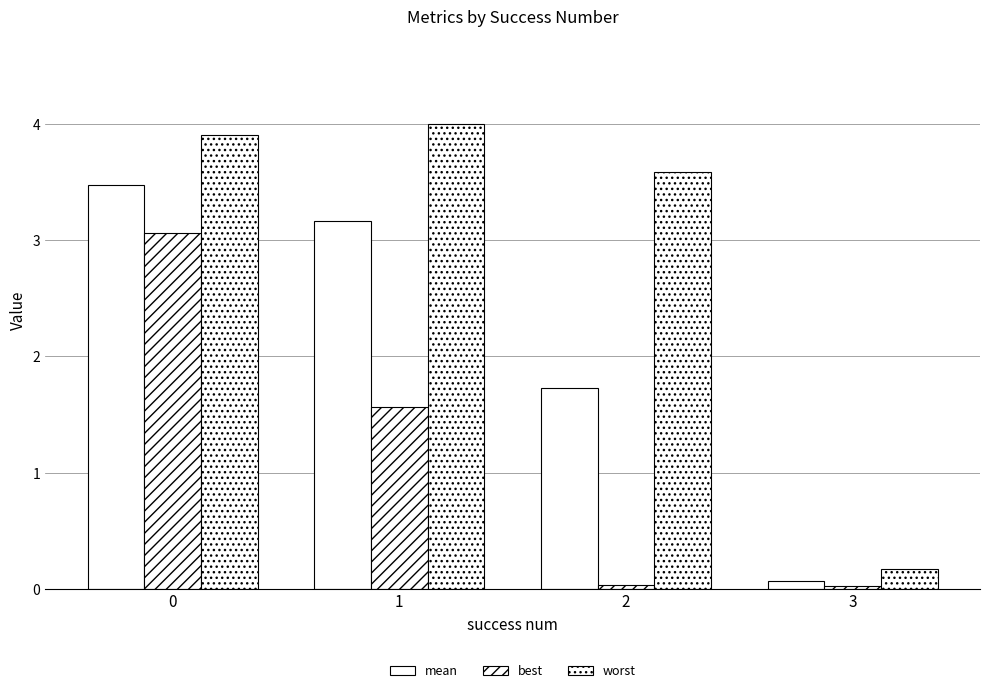

List the labels in order of mean value, largest first.

0, 1, 2, 3